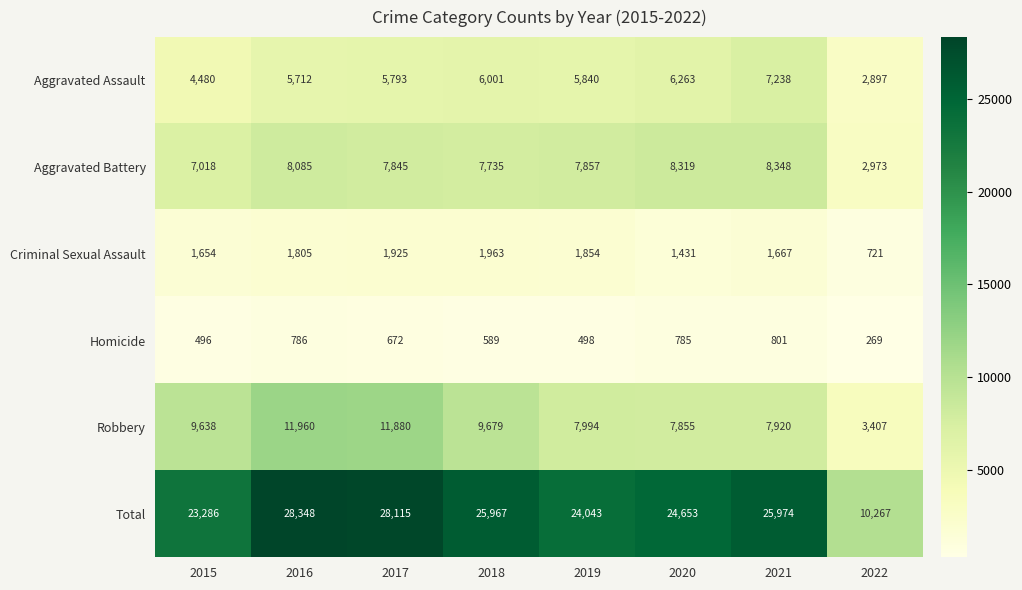

What value does the Total series have at 2021?

25974